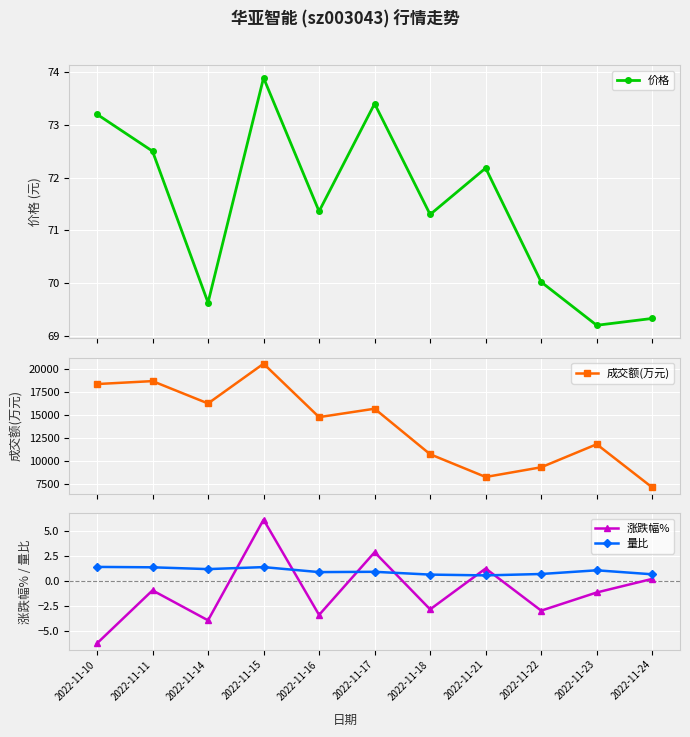

Which series has the largest range (max minus min)?

成交额(万元)